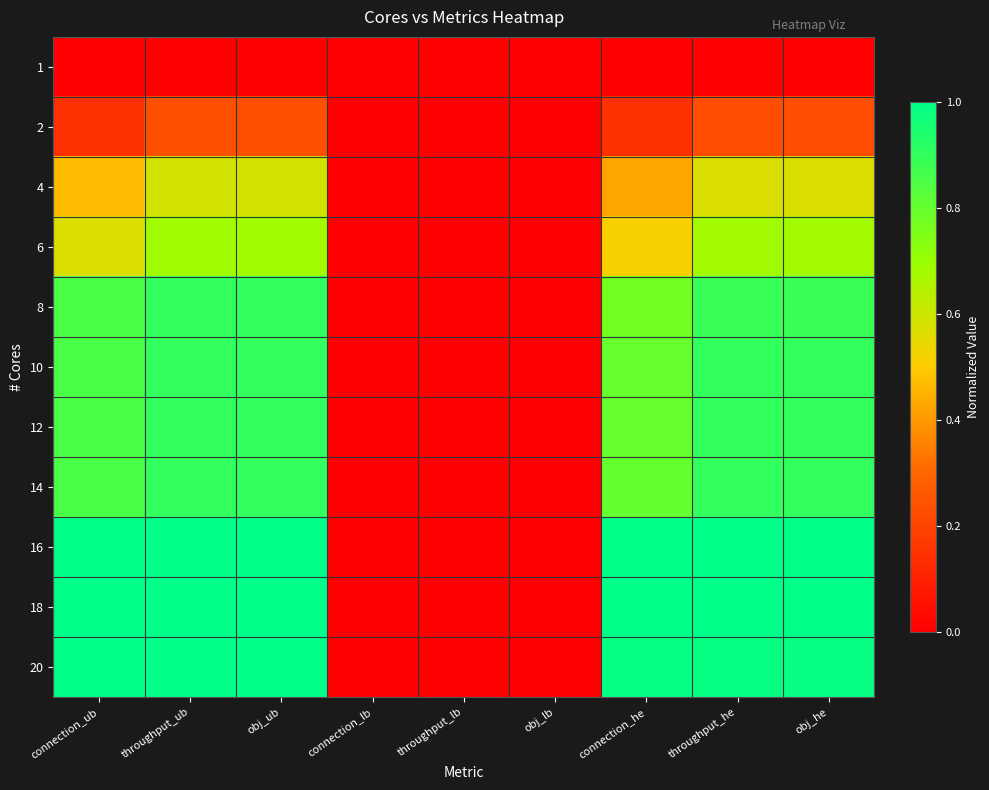

What is the total value across all series at obj_he?

8.1